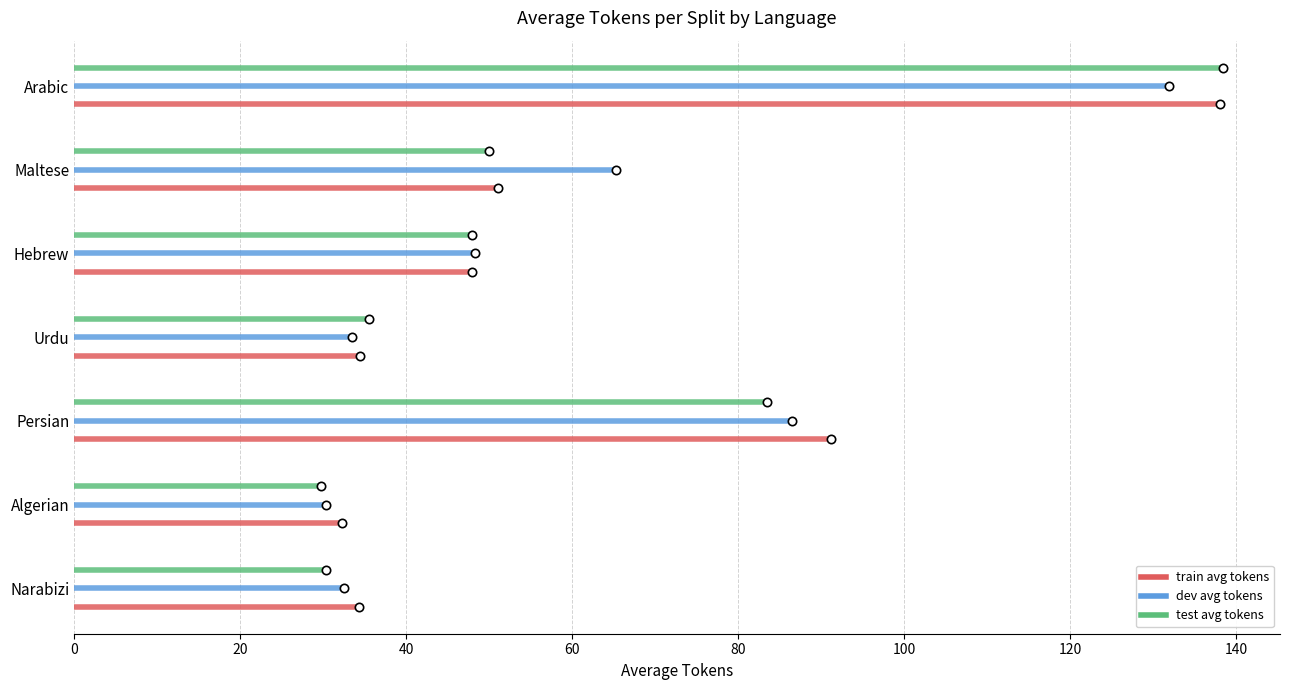

Count the number of data series in this chart.

3